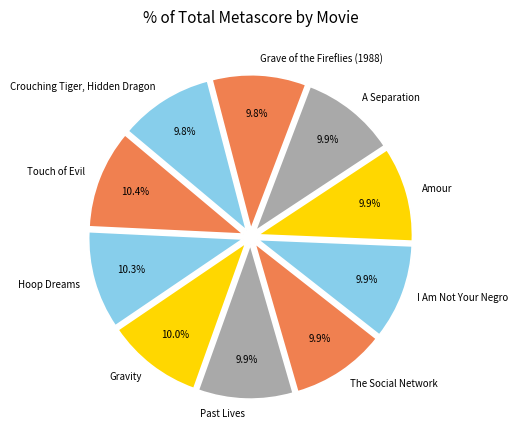

What is the ratio of the value at A Separation to the value at Touch of Evil?

1.0